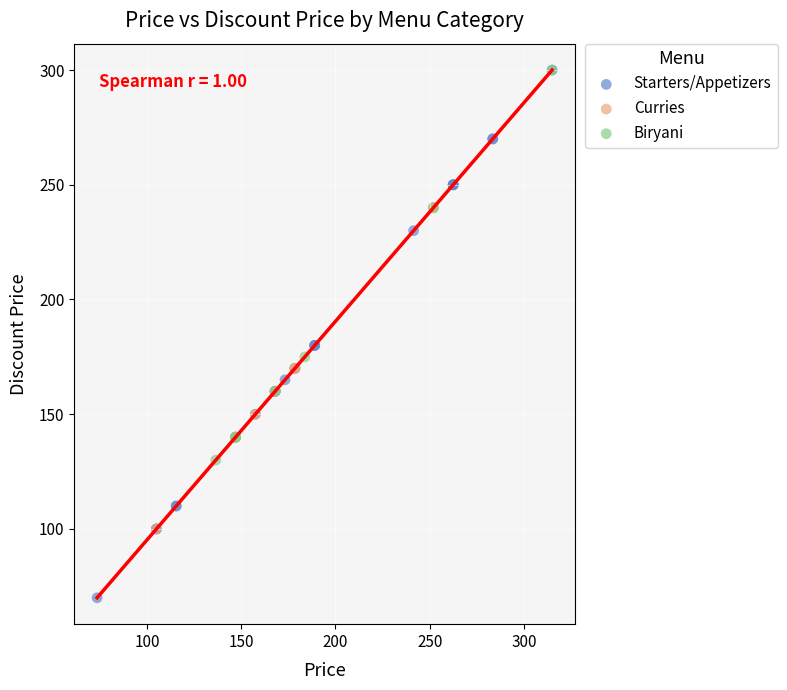

Which series reaches the minimum Y coordinate?

Starters/Appetizers